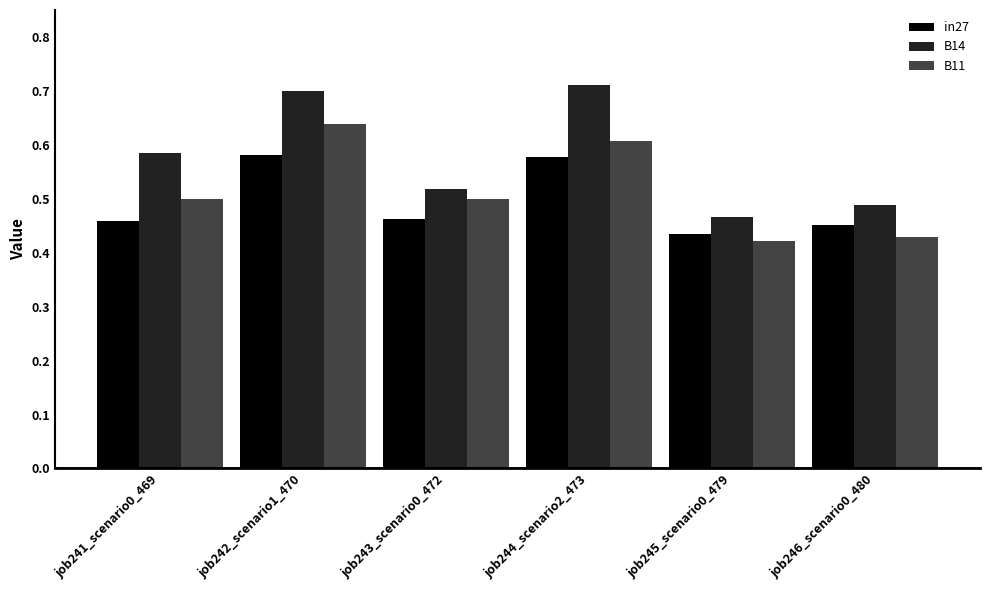

Is the value of in27 at job241_scenario0_469 greater than the value of B14 at job245_scenario0_479?

No